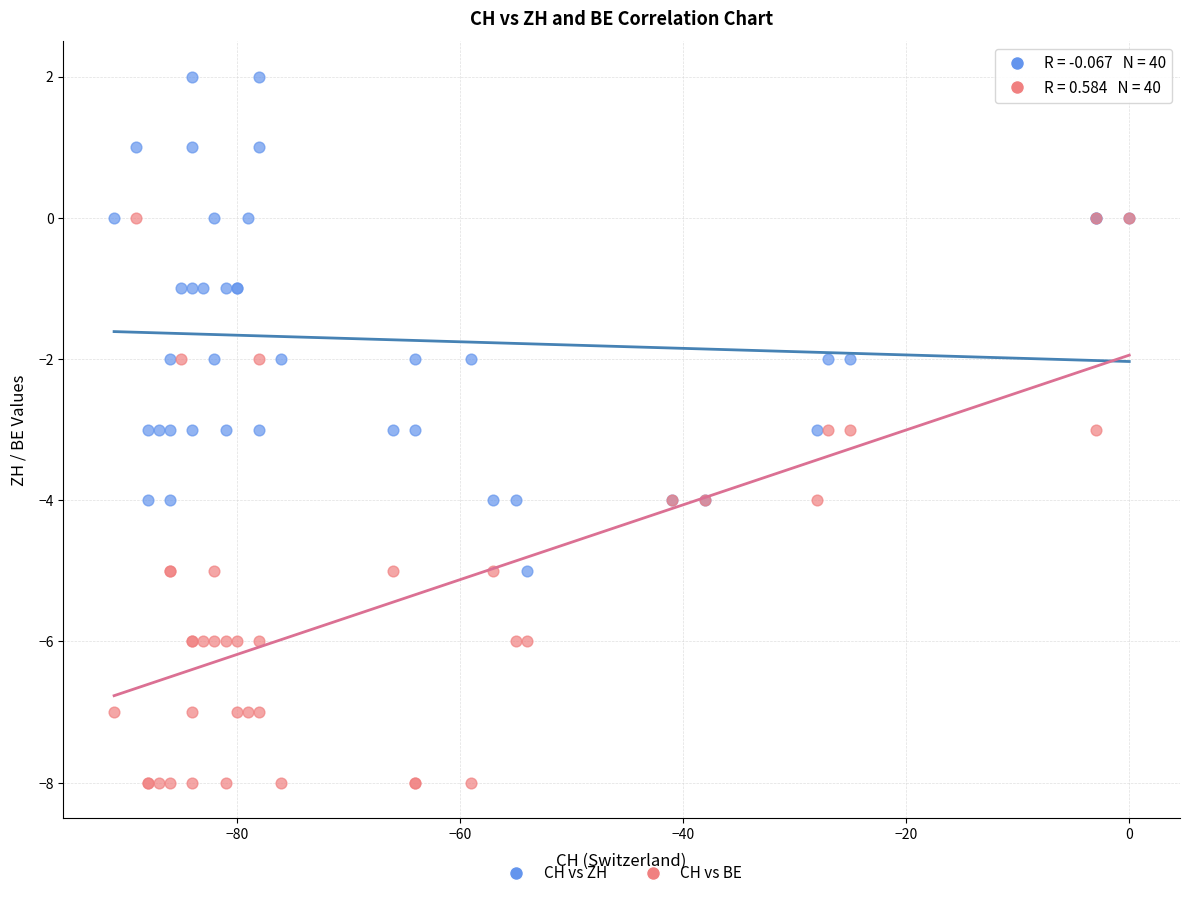

What are all the series names shown in the legend?

CH vs ZH, CH vs BE